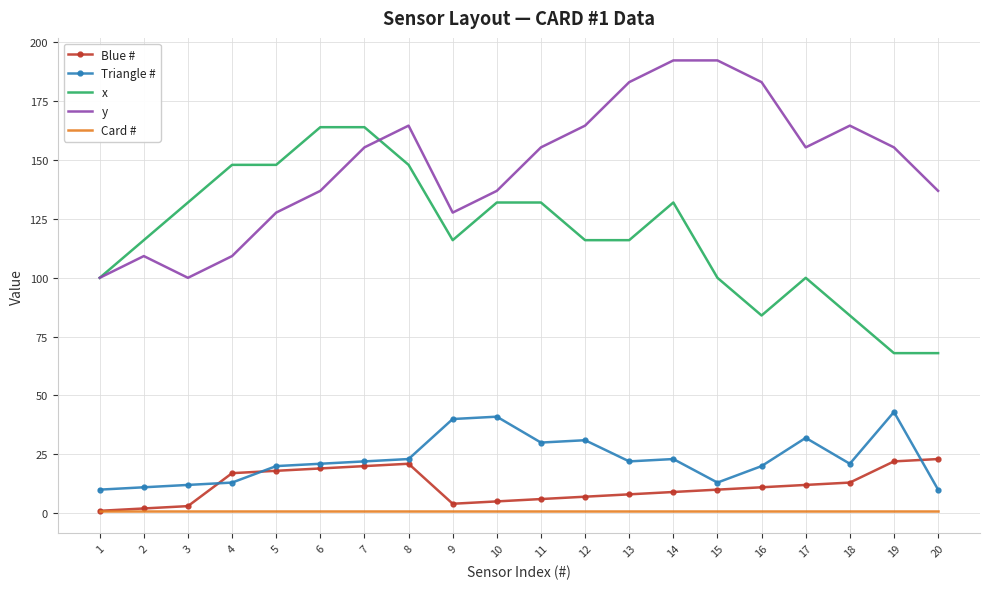

How many series are shown in this chart?

5